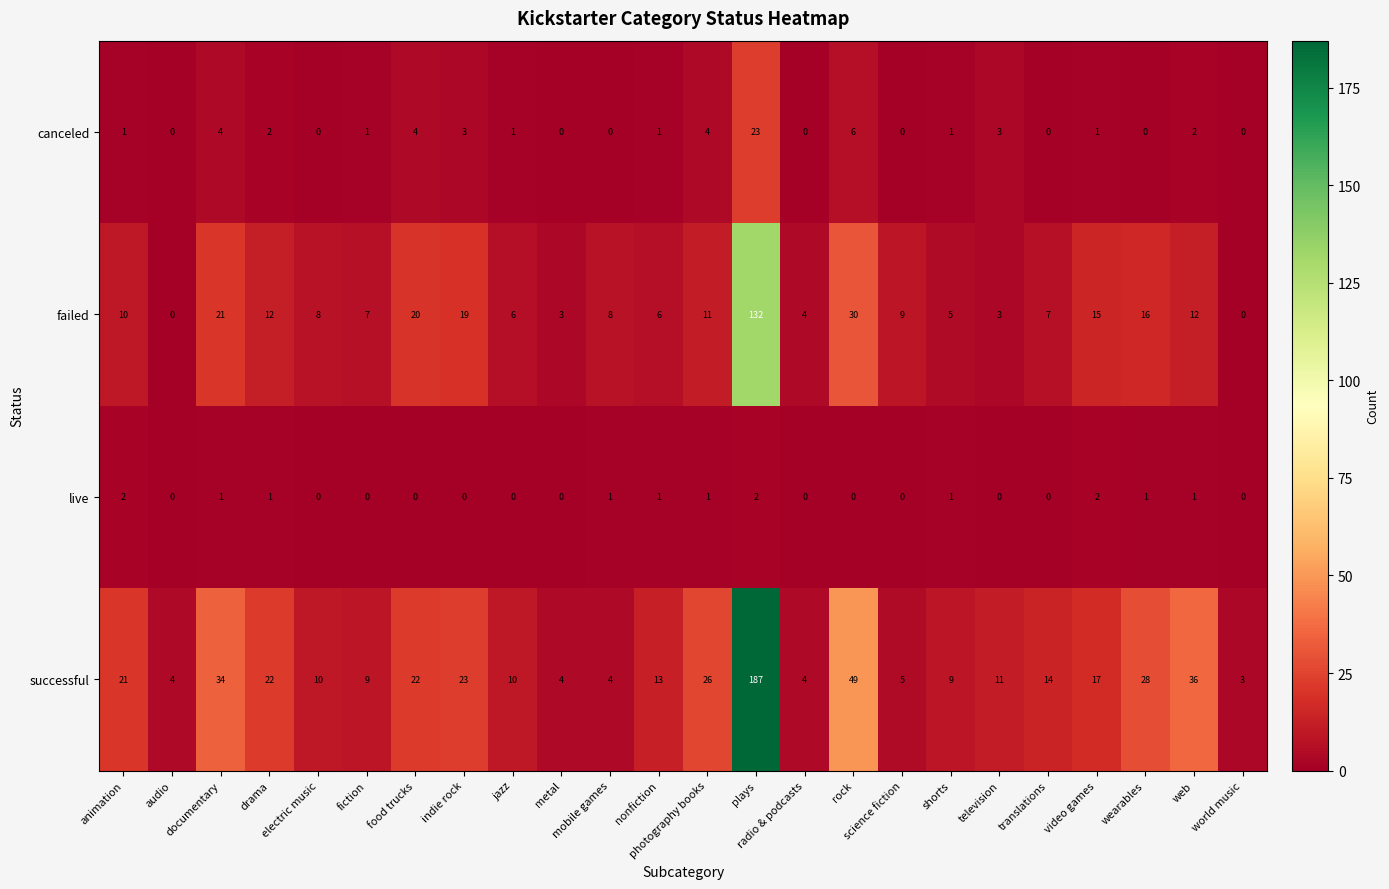

What is the average value of the failed series?

15